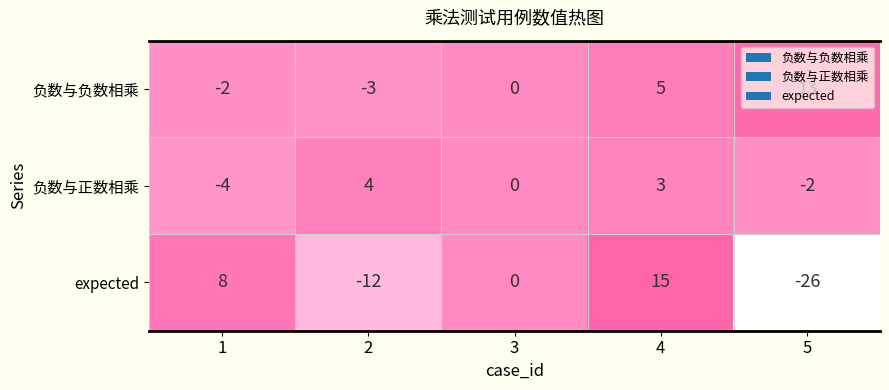

What is the average value of the expected series?

-3